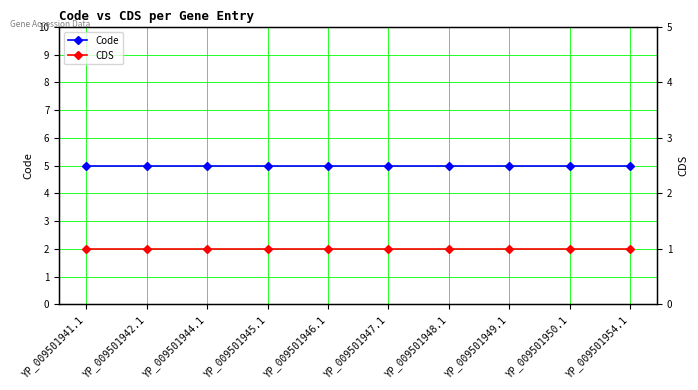

Rank the series by their average value, from lowest to highest.

CDS, Code